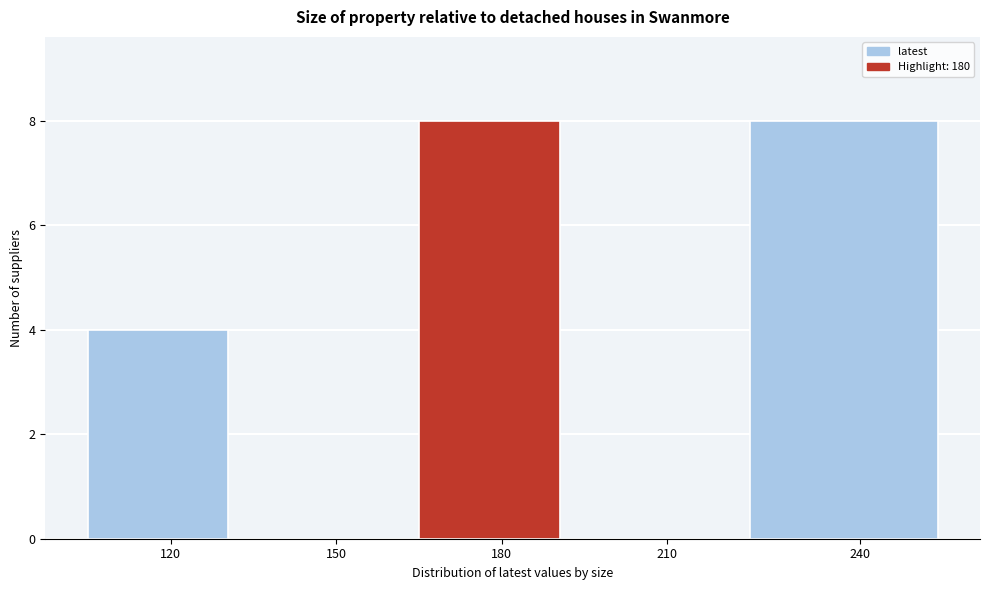

Reading left to right, list all the values displayed in this chart.

120=4	150=0	180=8	210=0	240=8